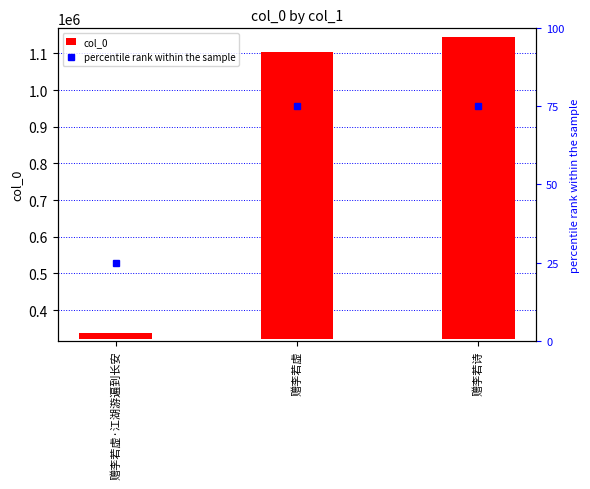

What position from the left is 赠李若诗?

3